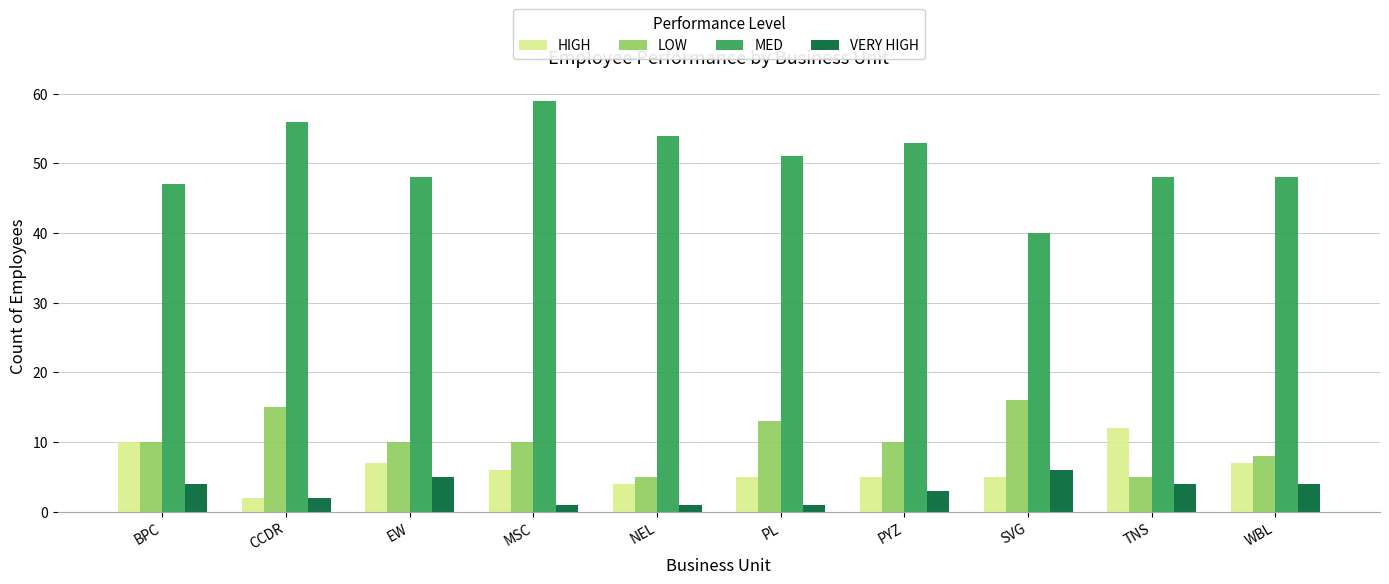

Reading left to right, what are all the values shown in this chart?

HIGH: BPC=10	CCDR=2	EW=7	MSC=6	NEL=4	PL=5	PYZ=5	SVG=5	TNS=12	WBL=7
LOW: BPC=10	CCDR=15	EW=10	MSC=10	NEL=5	PL=13	PYZ=10	SVG=16	TNS=5	WBL=8
MED: BPC=47	CCDR=56	EW=48	MSC=59	NEL=54	PL=51	PYZ=53	SVG=40	TNS=48	WBL=48
VERY HIGH: BPC=4	CCDR=2	EW=5	MSC=1	NEL=1	PL=1	PYZ=3	SVG=6	TNS=4	WBL=4